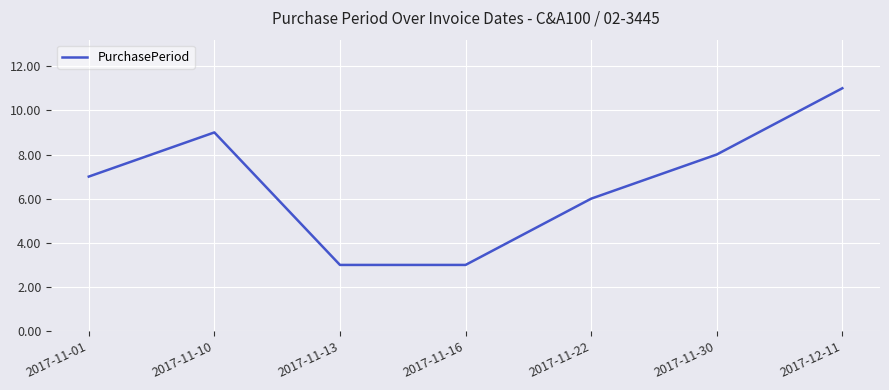

Is it true that the value at 2017-11-01 is 10?

False